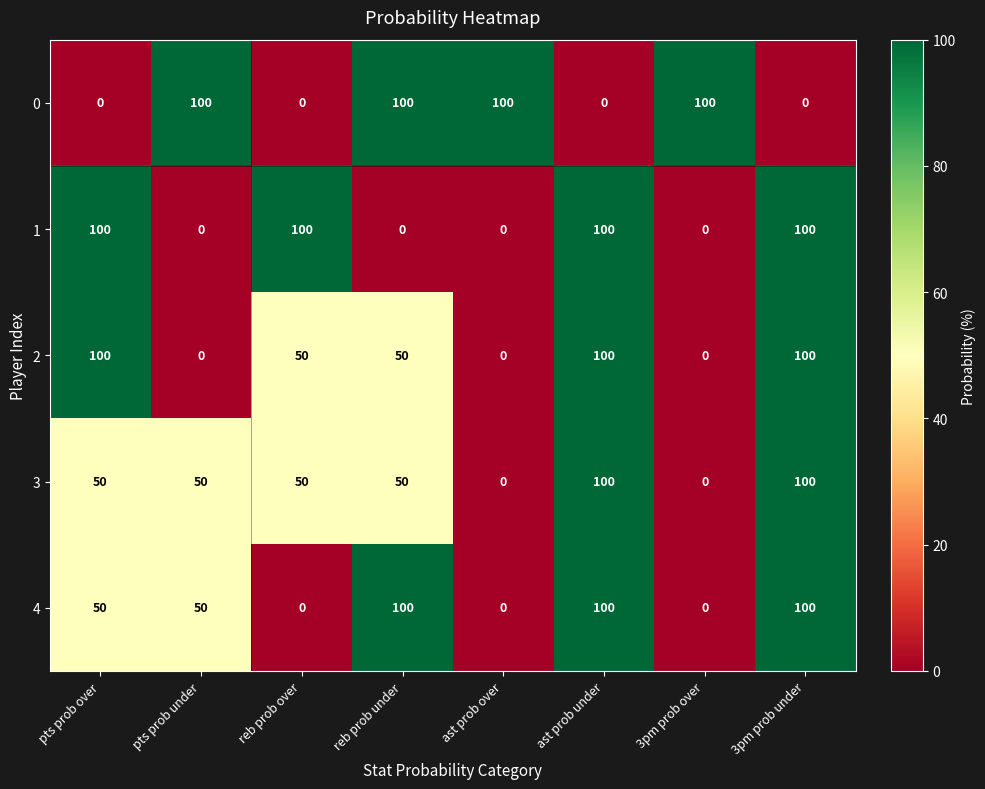

Is it true that 1 equals 100 at pts prob over?

True